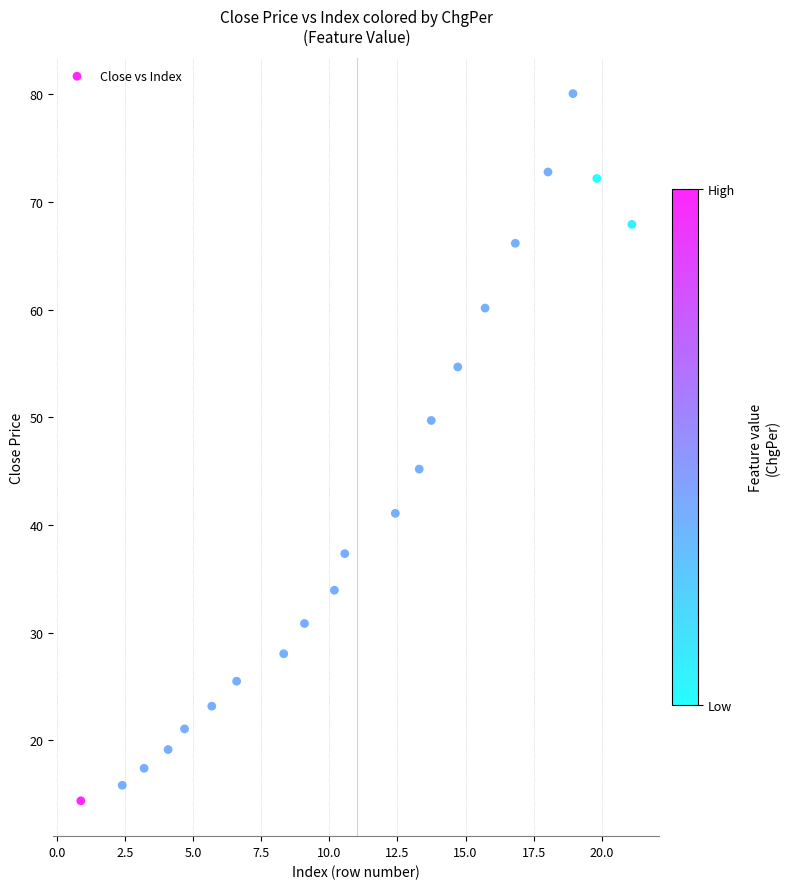

What is the range of Y values (max minus min)?

65.7